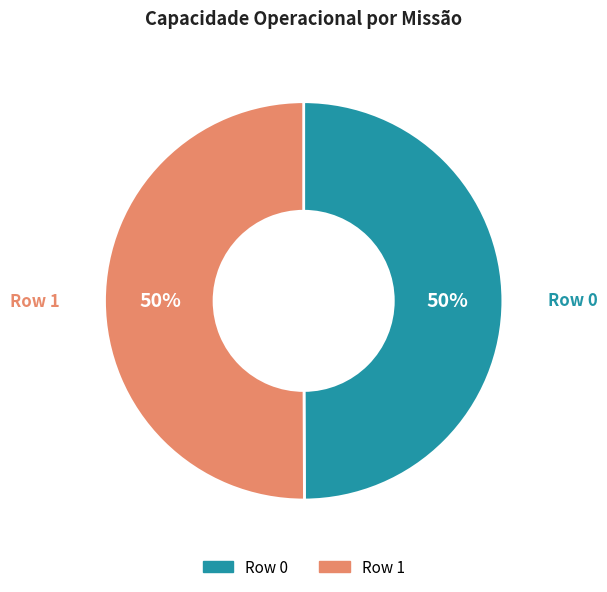

To the nearest percent, what is the combined percentage of Row 0 and Row 1?

100%